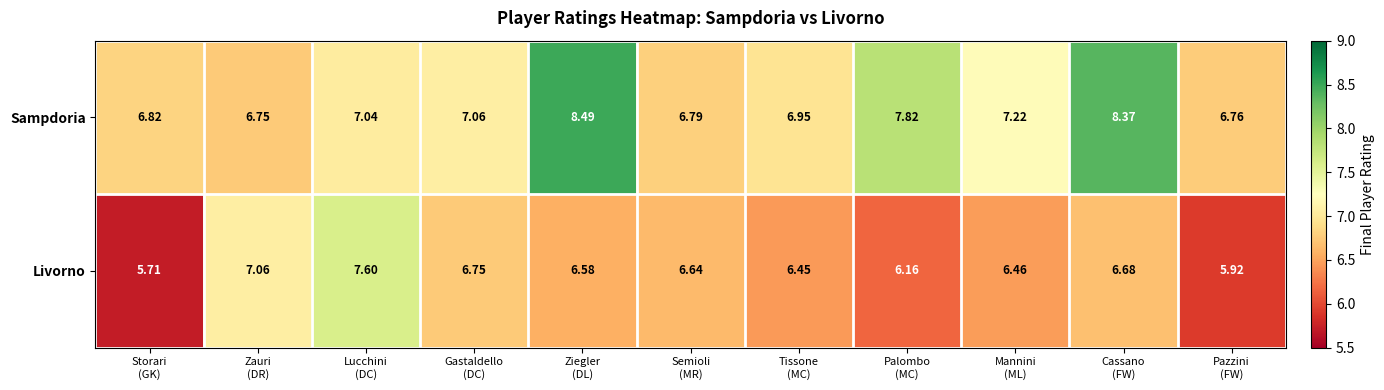

Which series has the largest total across all categories?

Sampdoria